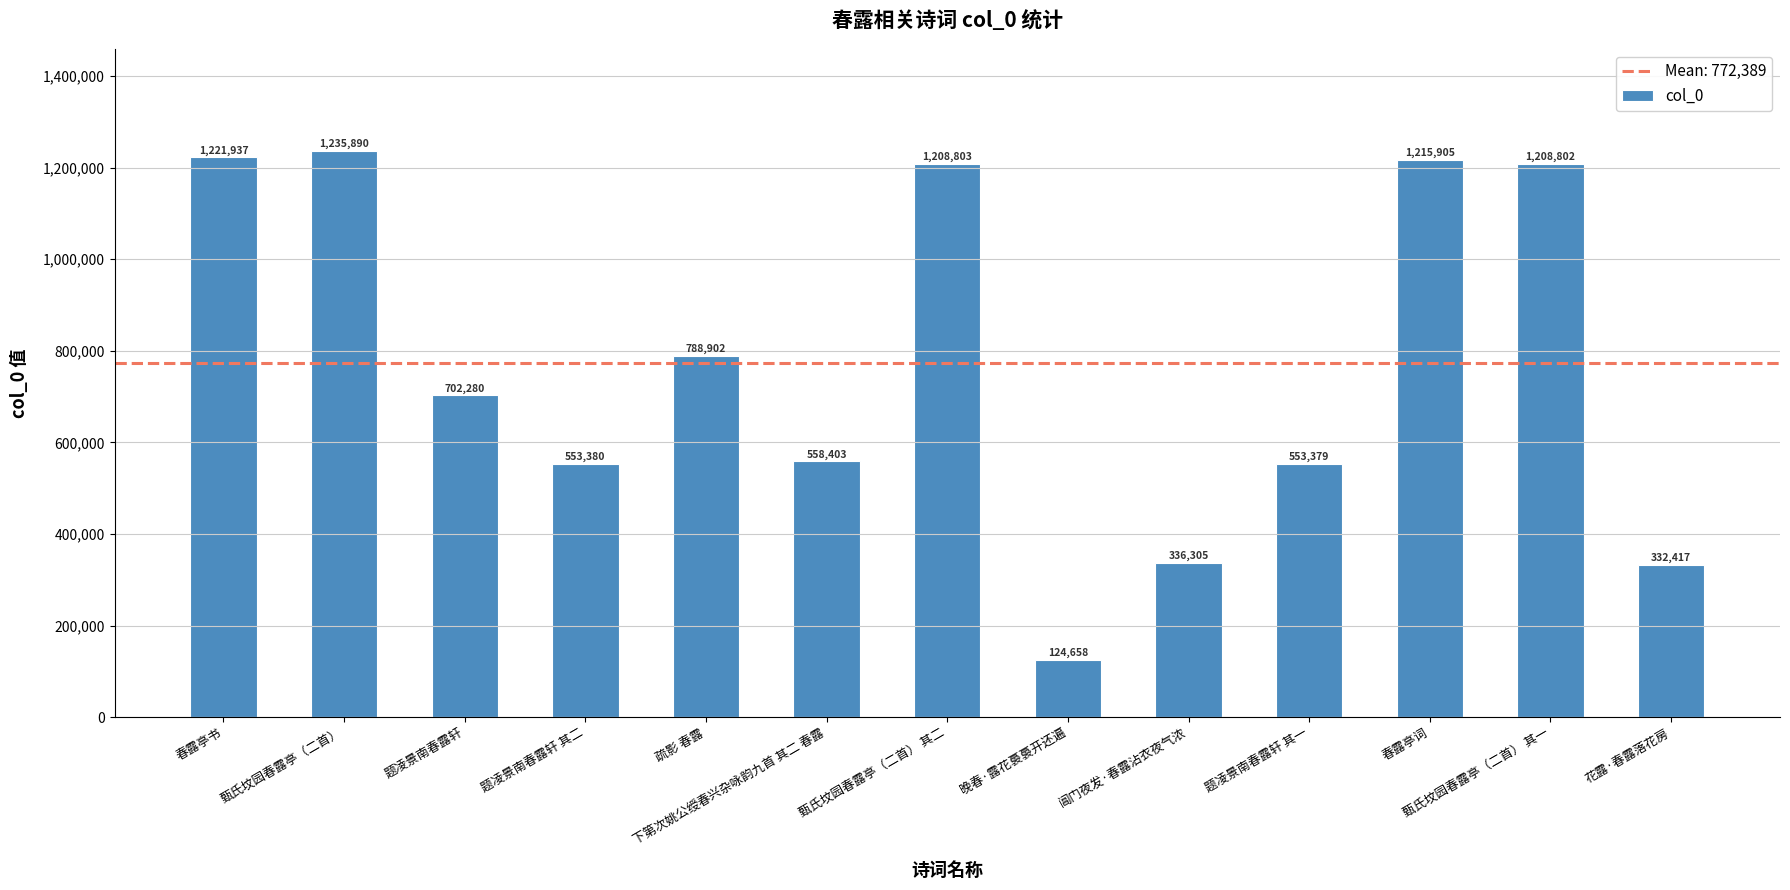

Reading left to right, transcribe all the data shown in this chart.

1221937	1235890	702280	553380	788902	558403	1208803	124658	336305	553379	1215905	1208802	332417